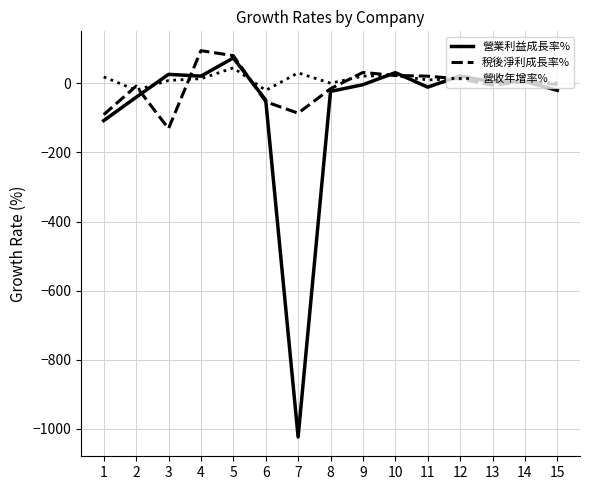

Where is the first local maximum for 稅後淨利成長率%?

2